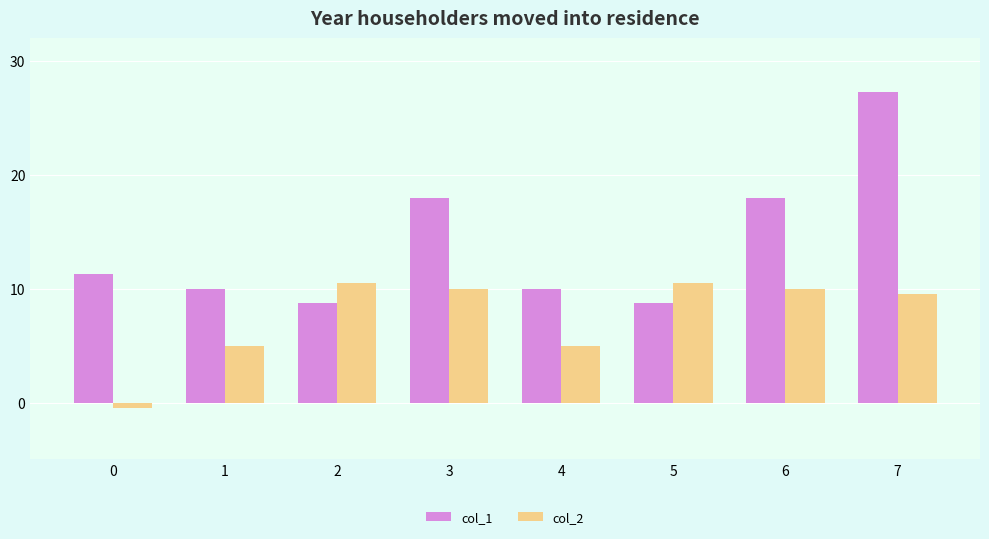

What is the sum of the col_1 values at 5 and 1?

18.8